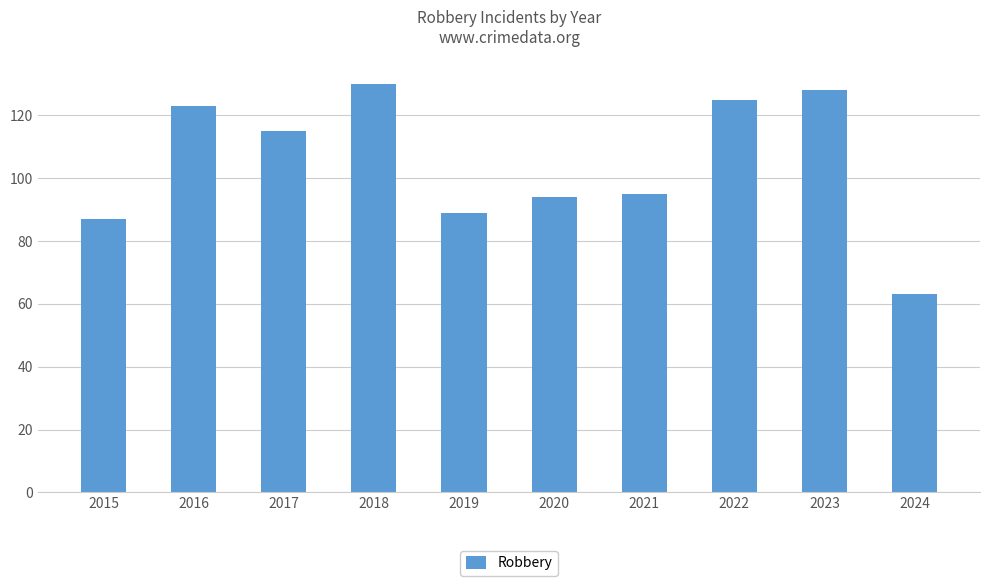

Count the number of categories in the chart.

10